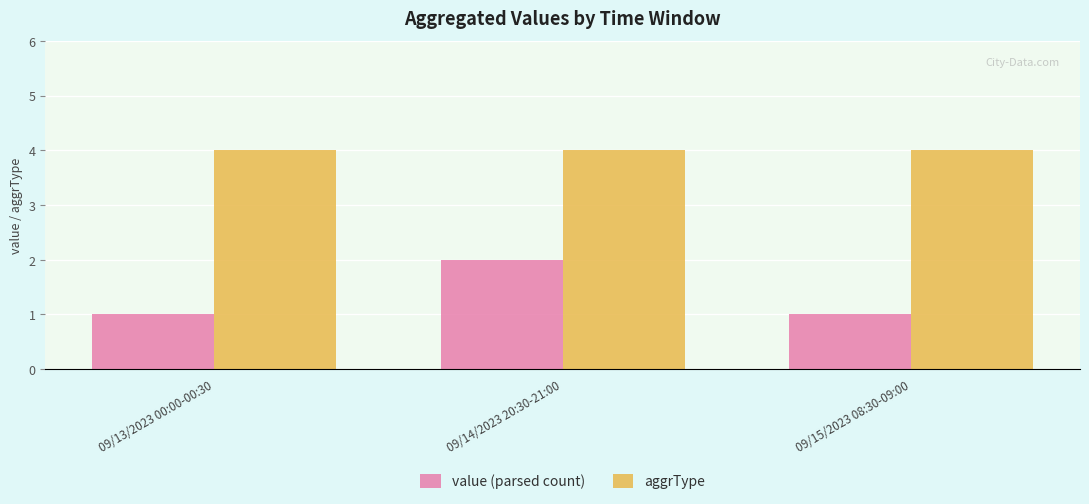

Read the aggrType value at 09/13/2023 00:00-00:30.

4